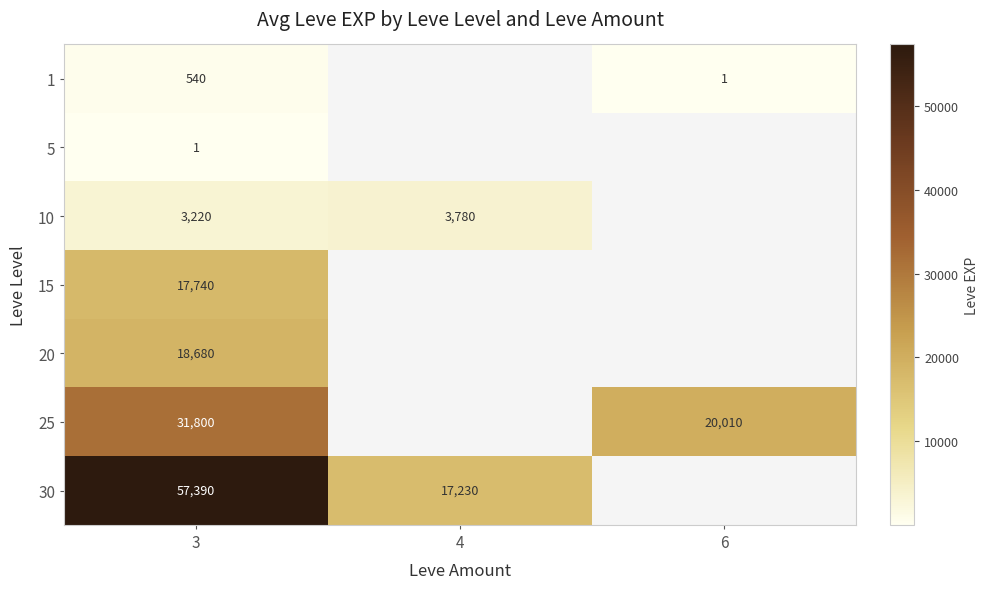

Is it true that 15 equals 30204 at 3?

False